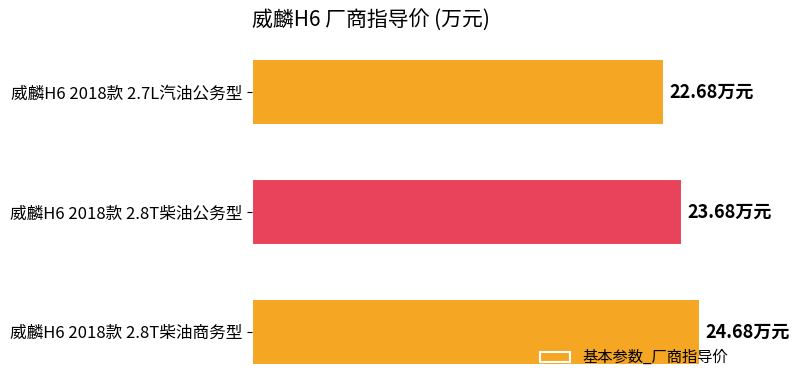

What is the difference between the maximum and minimum values?

2.0